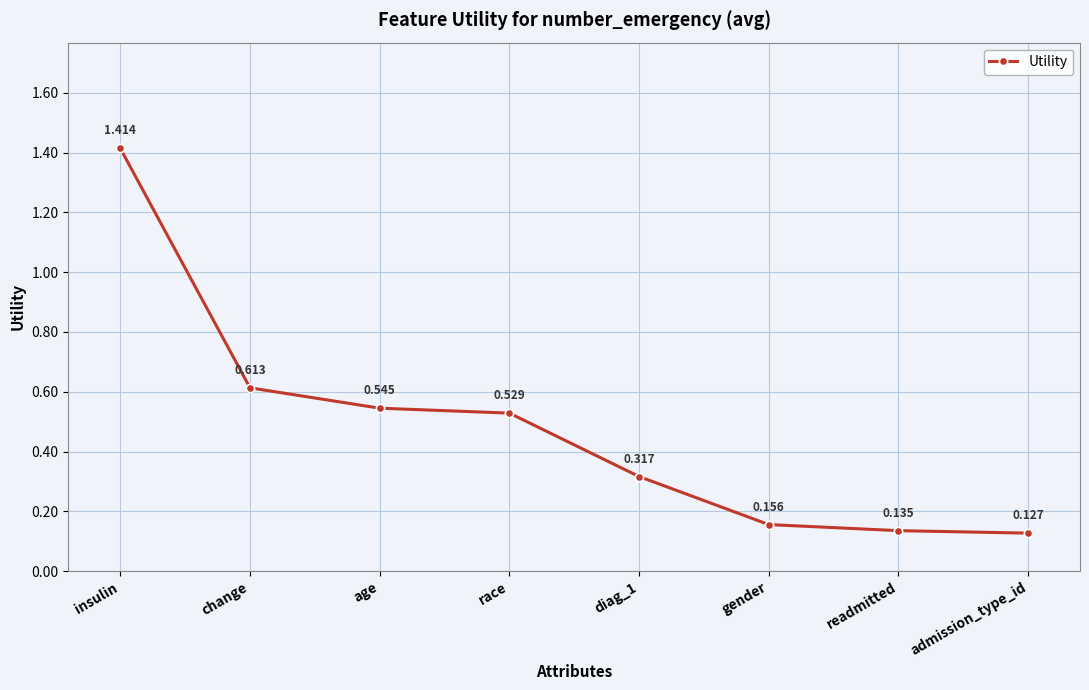

At which category does the chart reach its minimum across all series?

admission_type_id